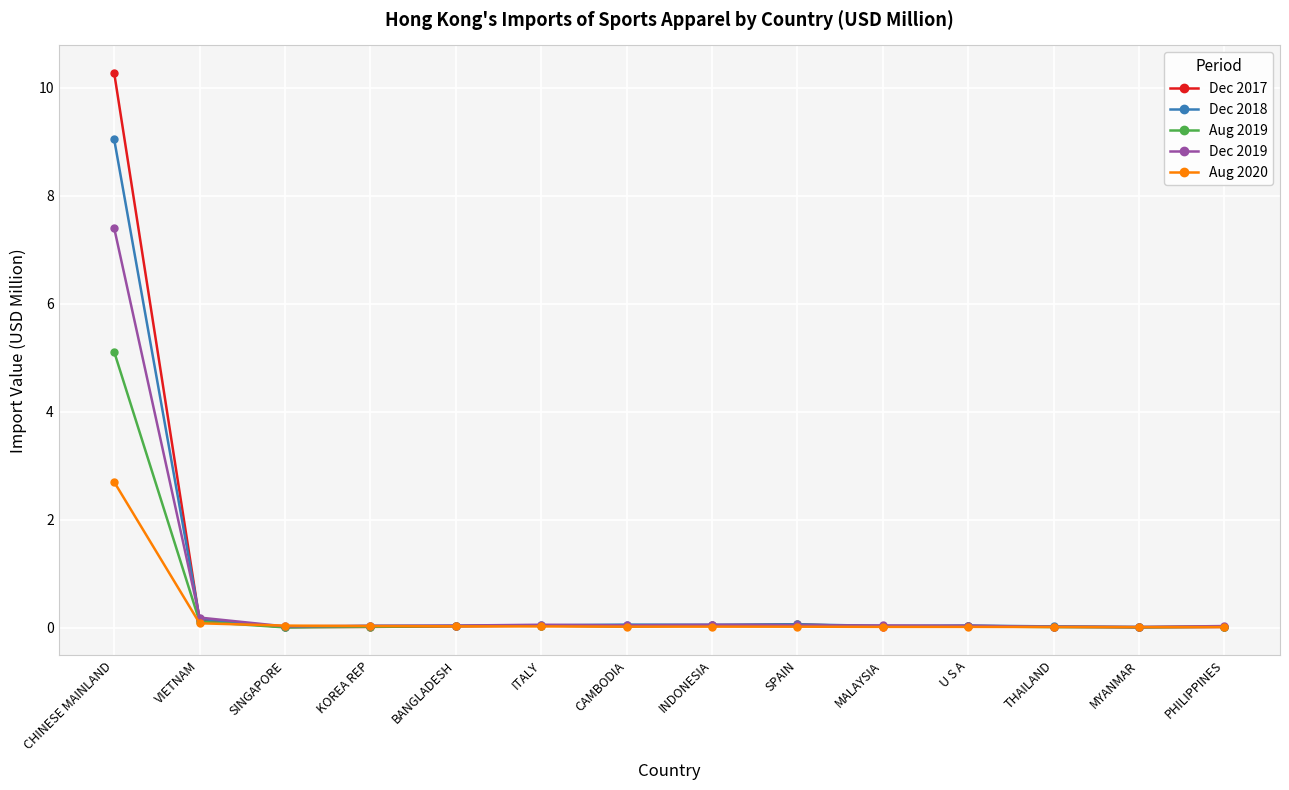

At which label does Aug 2020 reach its peak?

CHINESE MAINLAND